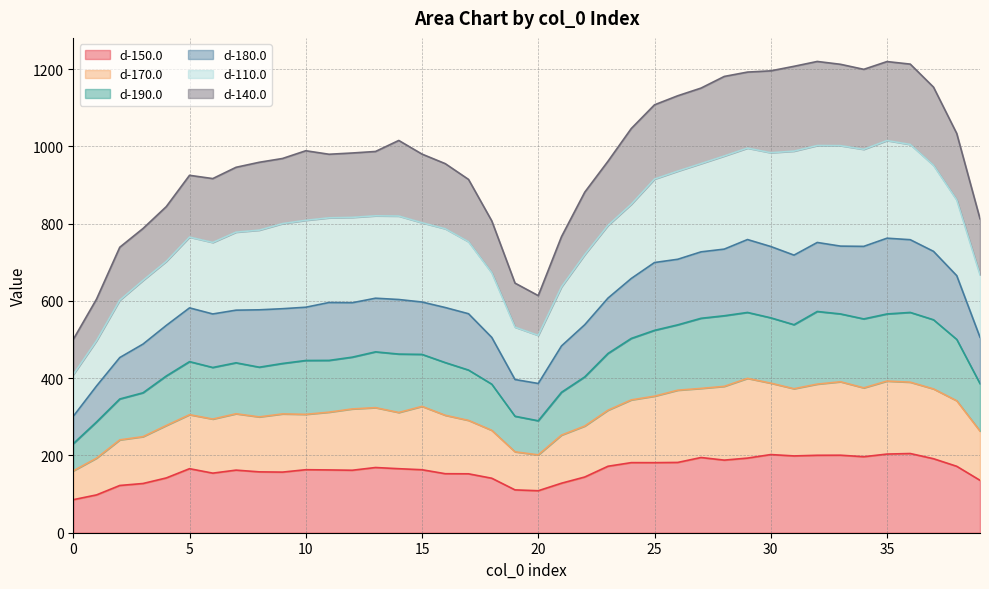

What is the maximum value for d-150.0?

205.1